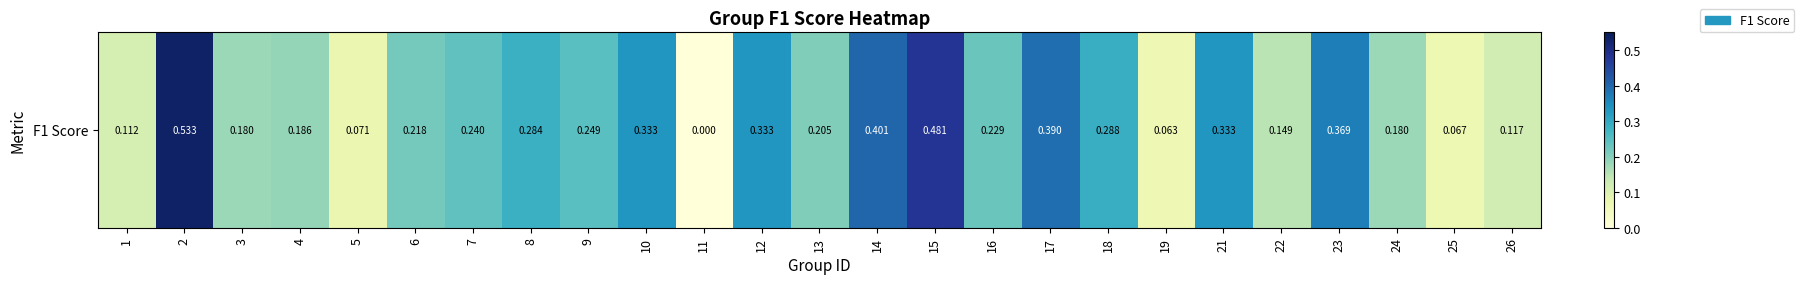

Reading right to left, extract all data points from this chart.

26=0.1	25=0.1	24=0.2	23=0.4	22=0.1	21=0.3	19=0.1	18=0.3	17=0.4	16=0.2	15=0.5	14=0.4	13=0.2	12=0.3	11=0.0	10=0.3	9=0.2	8=0.3	7=0.2	6=0.2	5=0.1	4=0.2	3=0.2	2=0.5	1=0.1